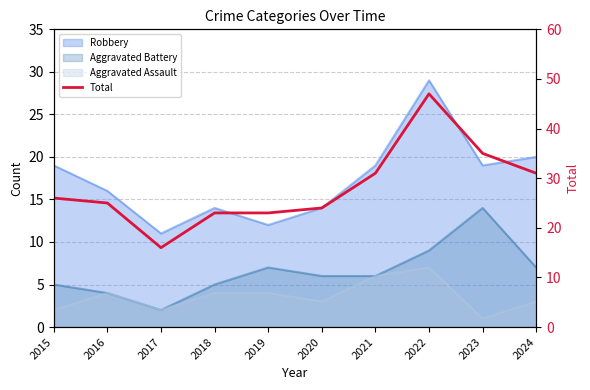

What is the value of the 2nd point from the left?

25